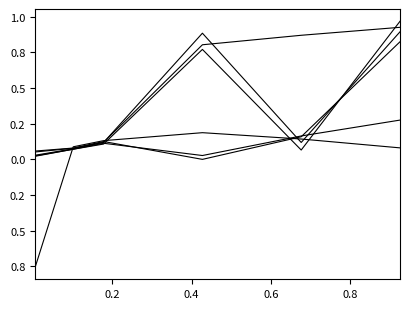

Is this an area chart (filled region under the line)?

No